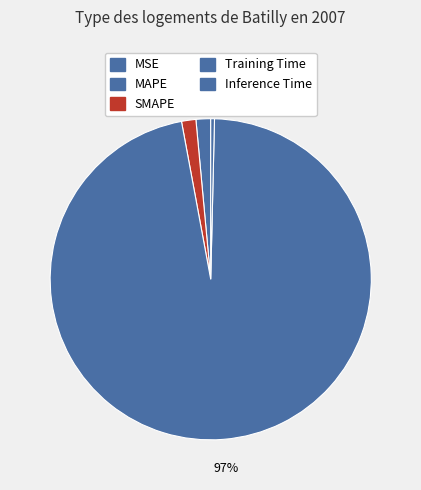

True or false: MSE accounts for 8% of the total.

False